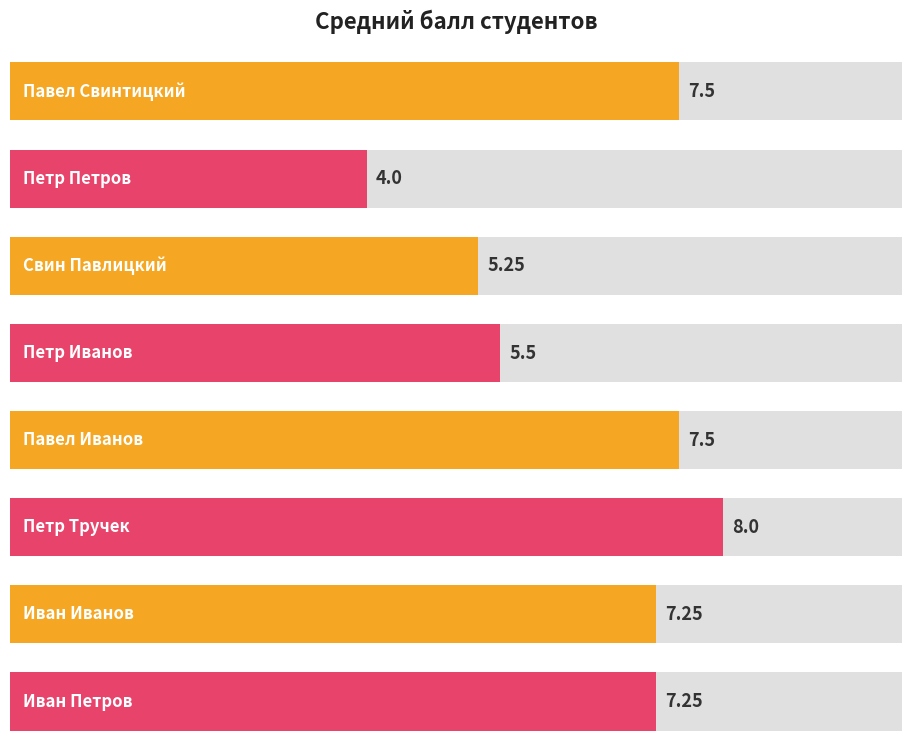

Is it true that the value at Иван Иванов is 7.2?

True